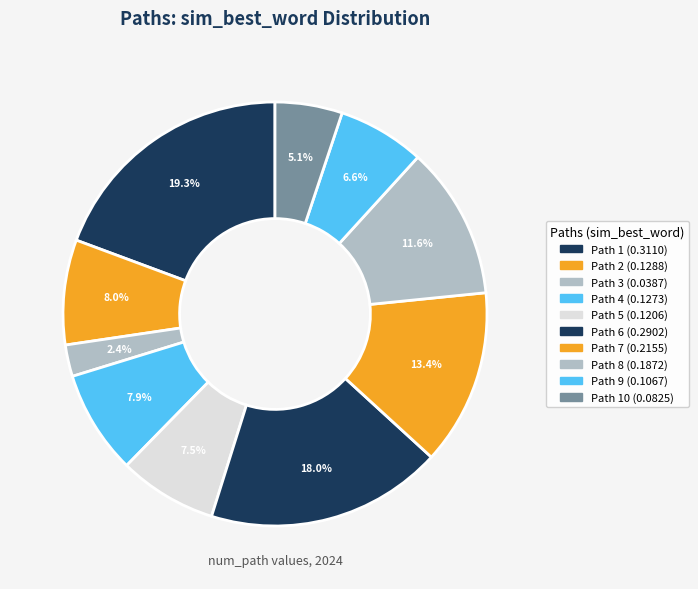

Rank the categories by value from highest to lowest.

1, 6, 7, 8, 2, 4, 5, 9, 10, 3